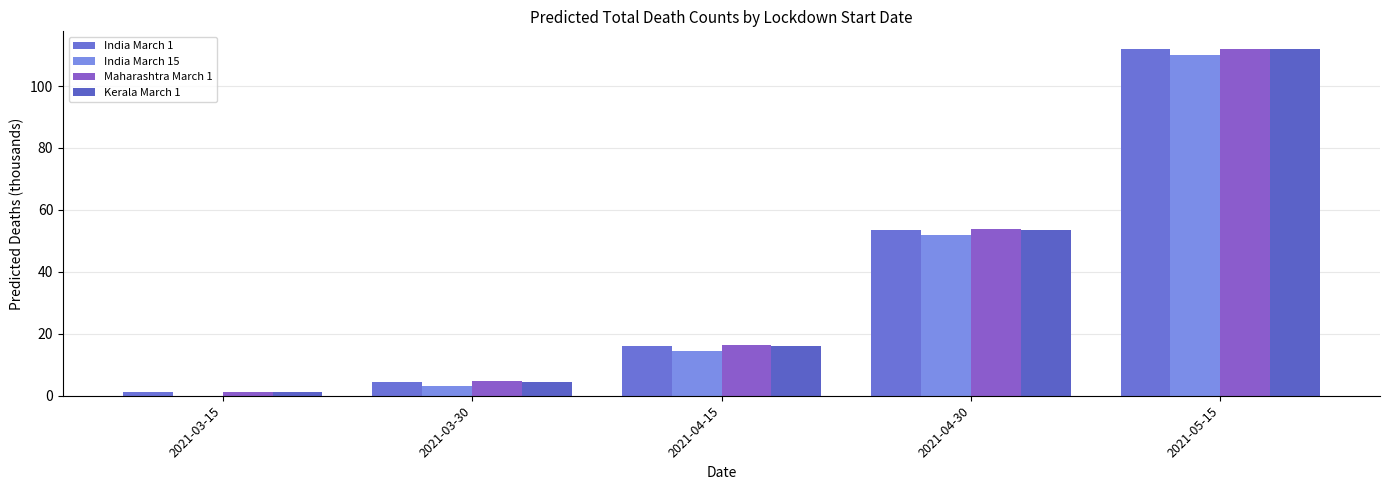

What is the approximate value of India March 1 at 2021-03-30?

4.5